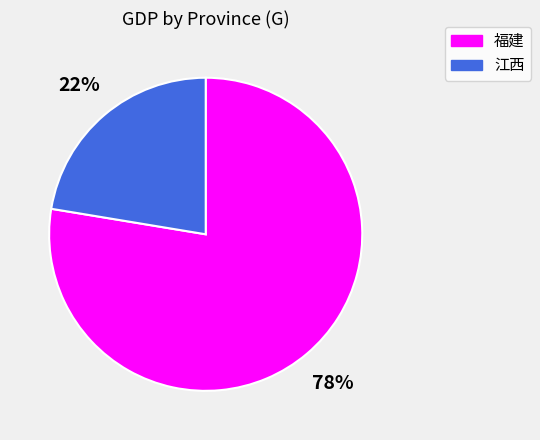

How many segments does this pie chart have?

2